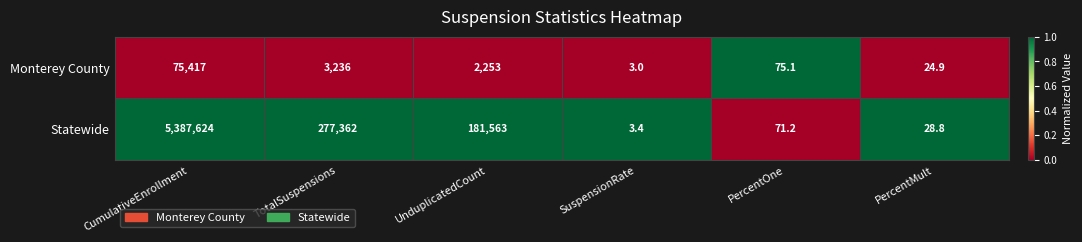

List the series in order of their peak value, highest first.

Statewide, Monterey County